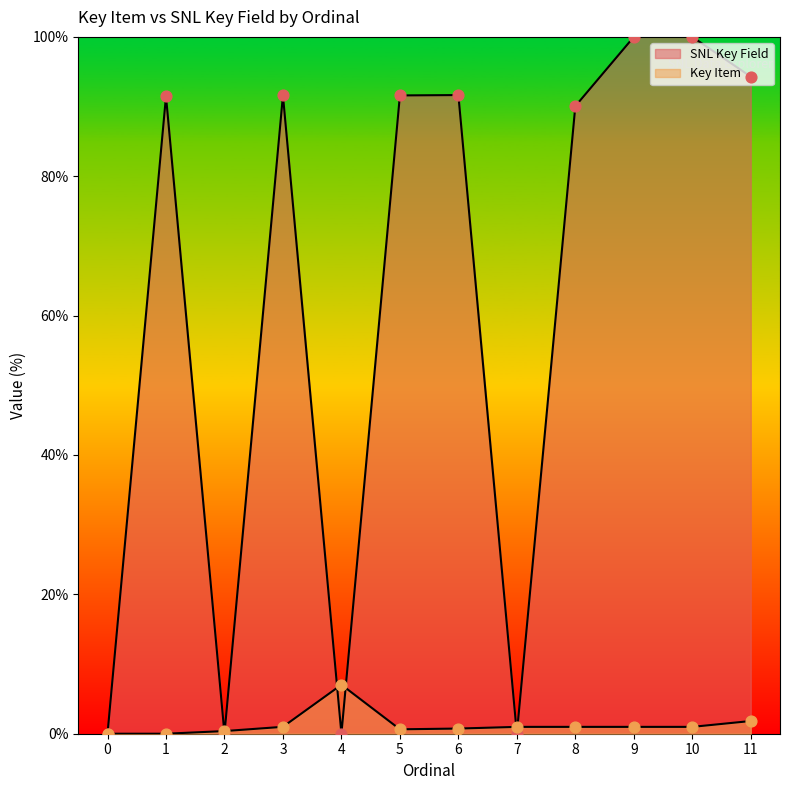

Which series has the widest spread of Y values?

SNL Key Field